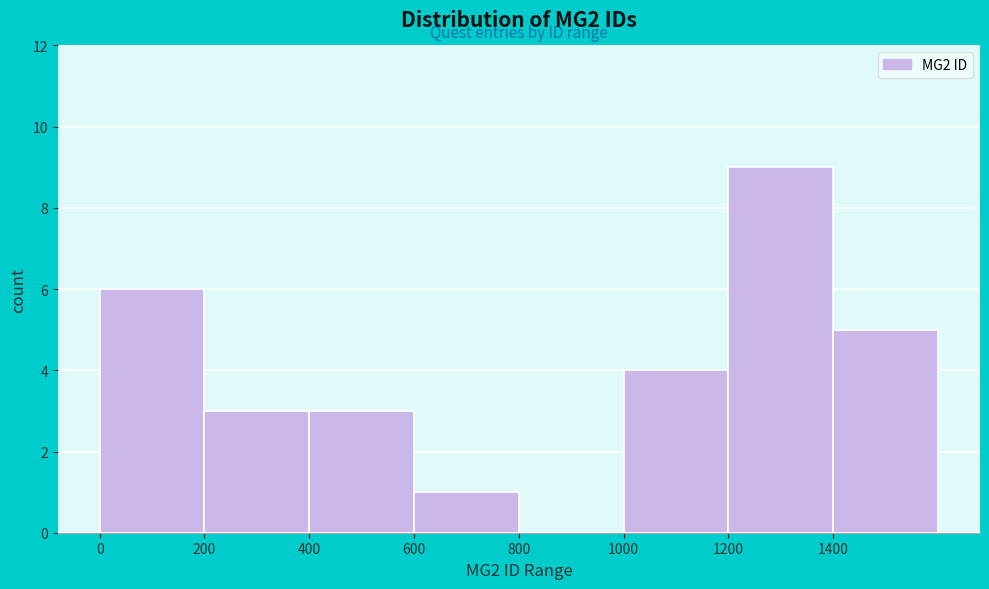

Which range on the x-axis has the tallest bar?

1200 to 1400